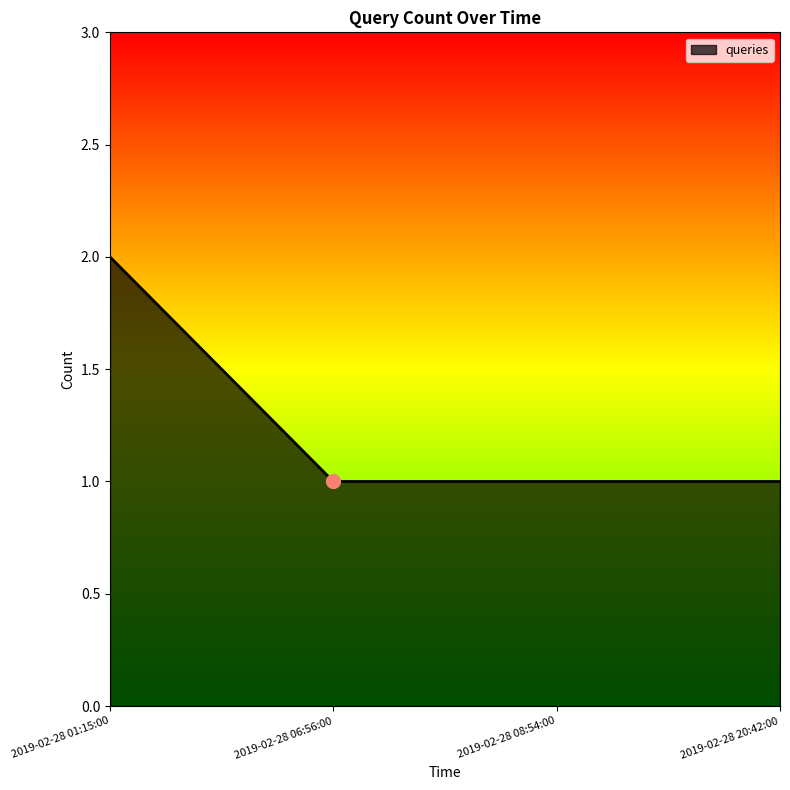

Count the number of categories in the chart.

4